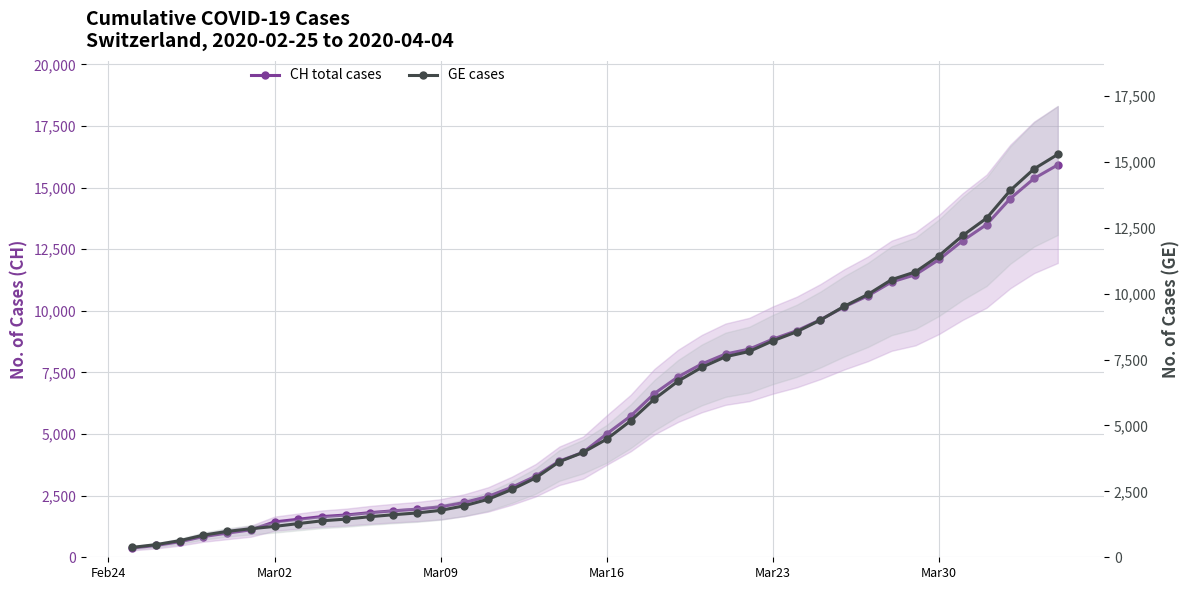

What is the greatest value displayed?

15926